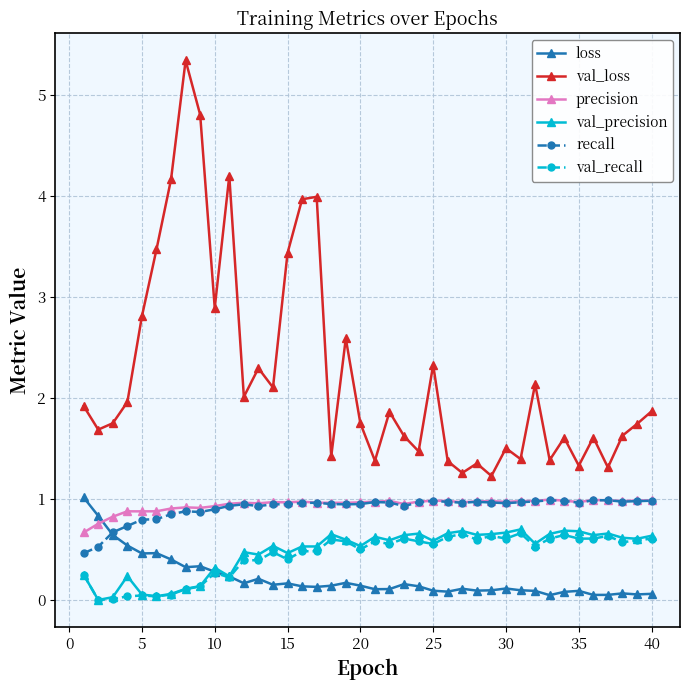

How many interior local peaks does the val_loss series have?

12